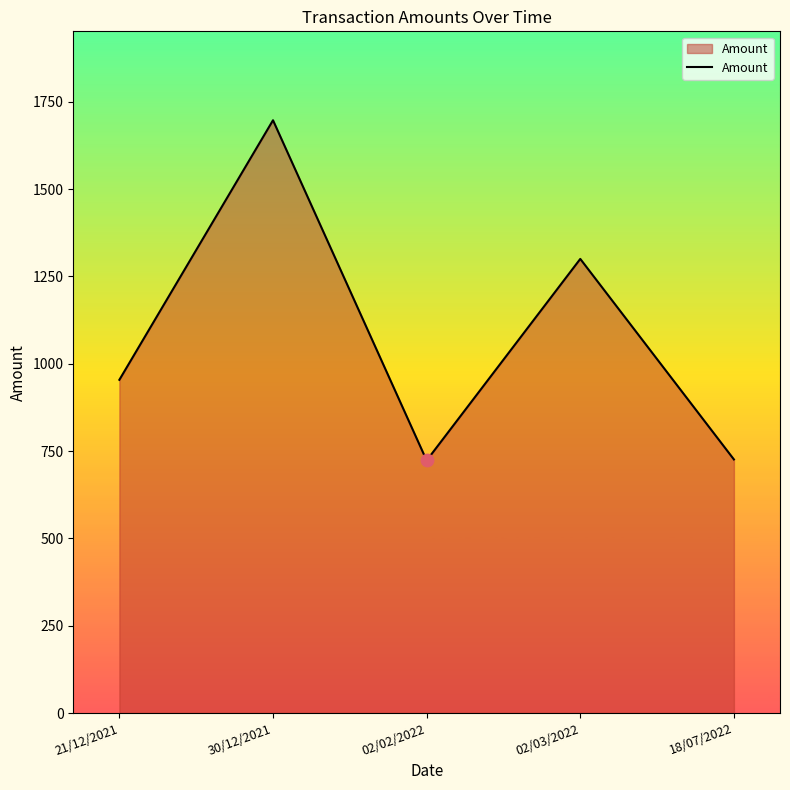

What is the ratio of the value at 21/12/2021 to the value at 02/02/2022?

1.3